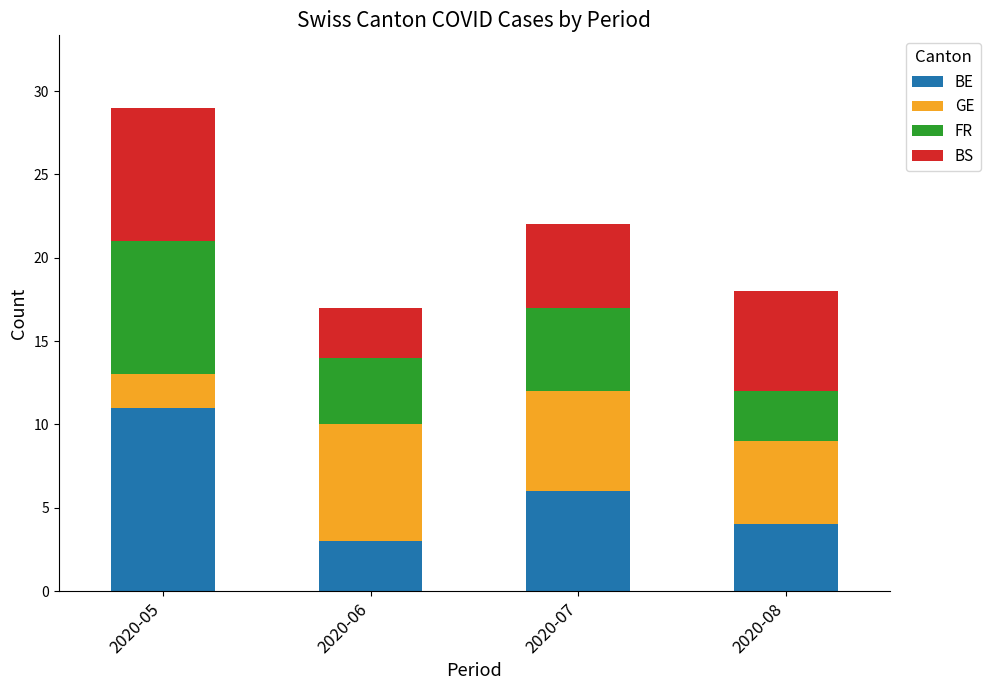

Count the number of data series in this chart.

4